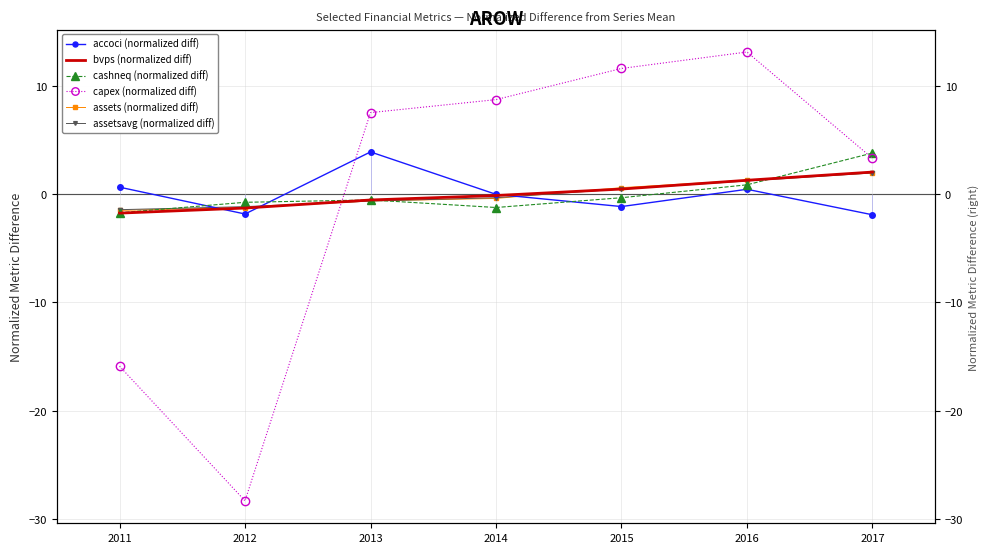

Is this an area chart (filled region under the line)?

No